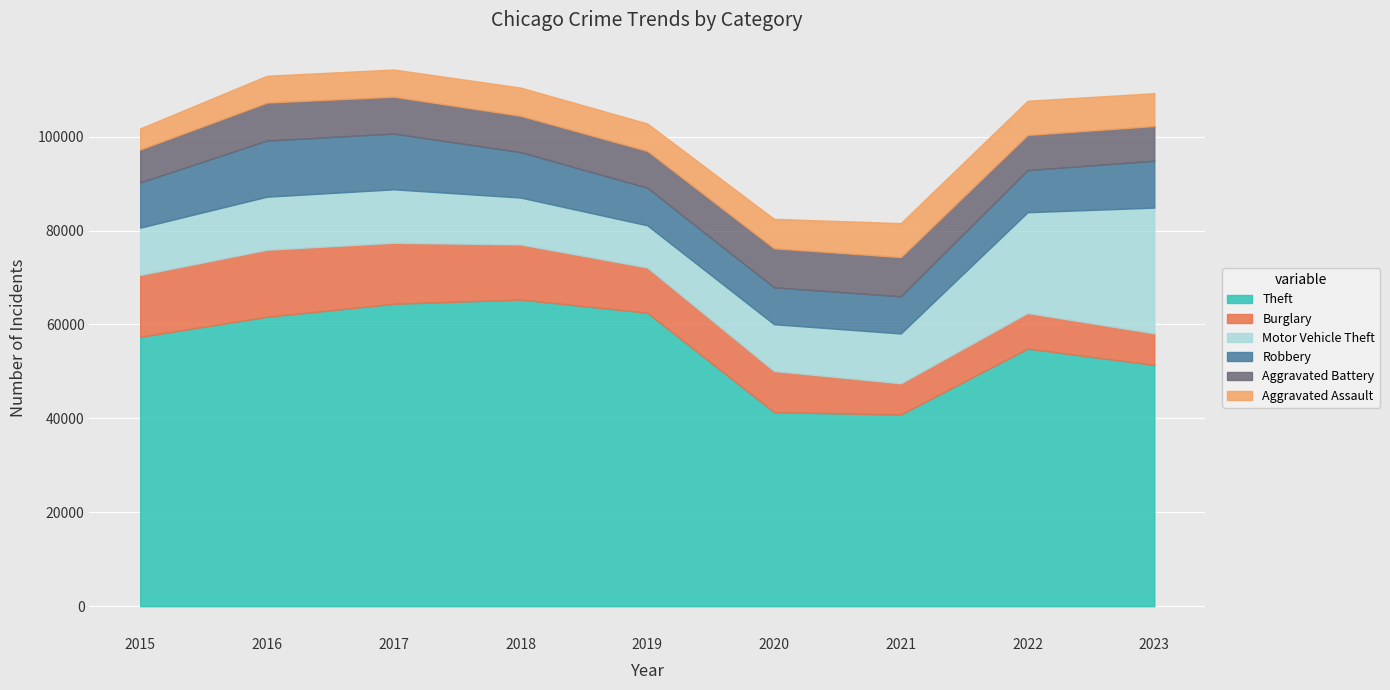

What is the minimum value for Theft?

40808